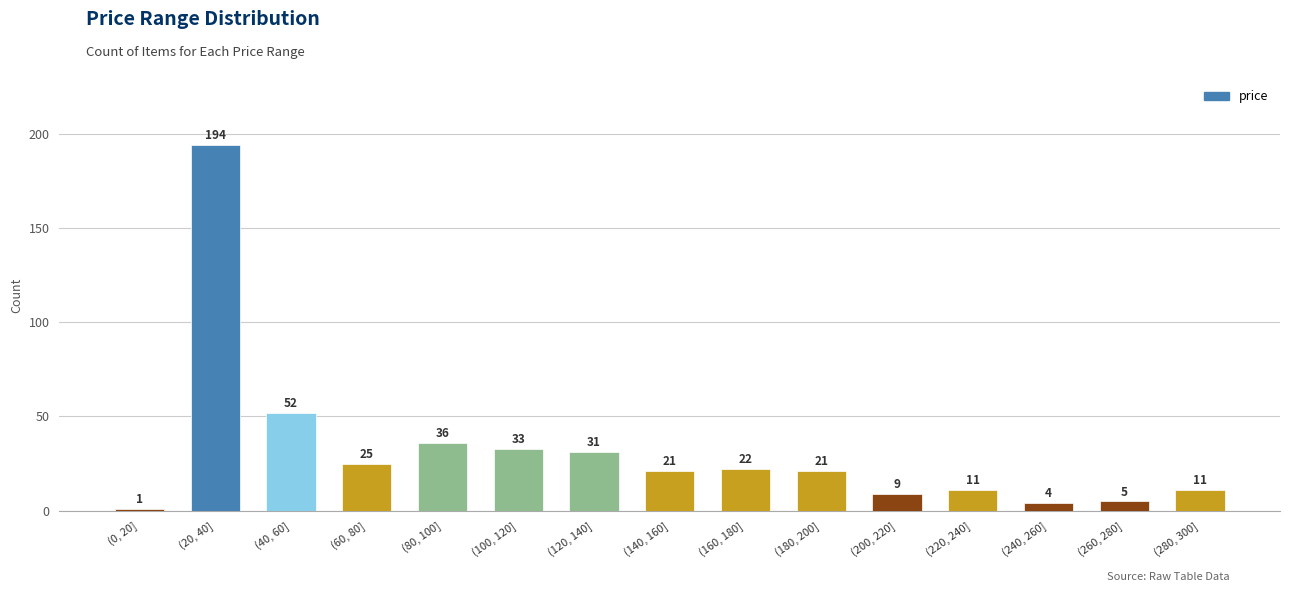

What is the value of the 7th bar from the left?

31